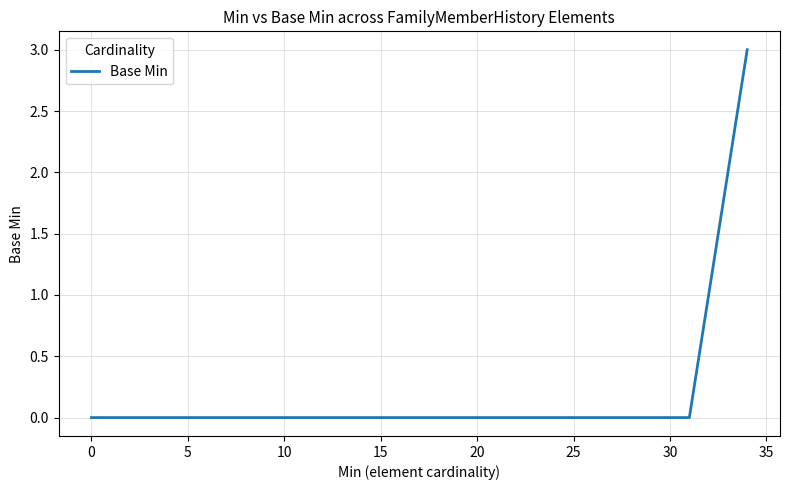

What is the maximum value shown in the chart?

3